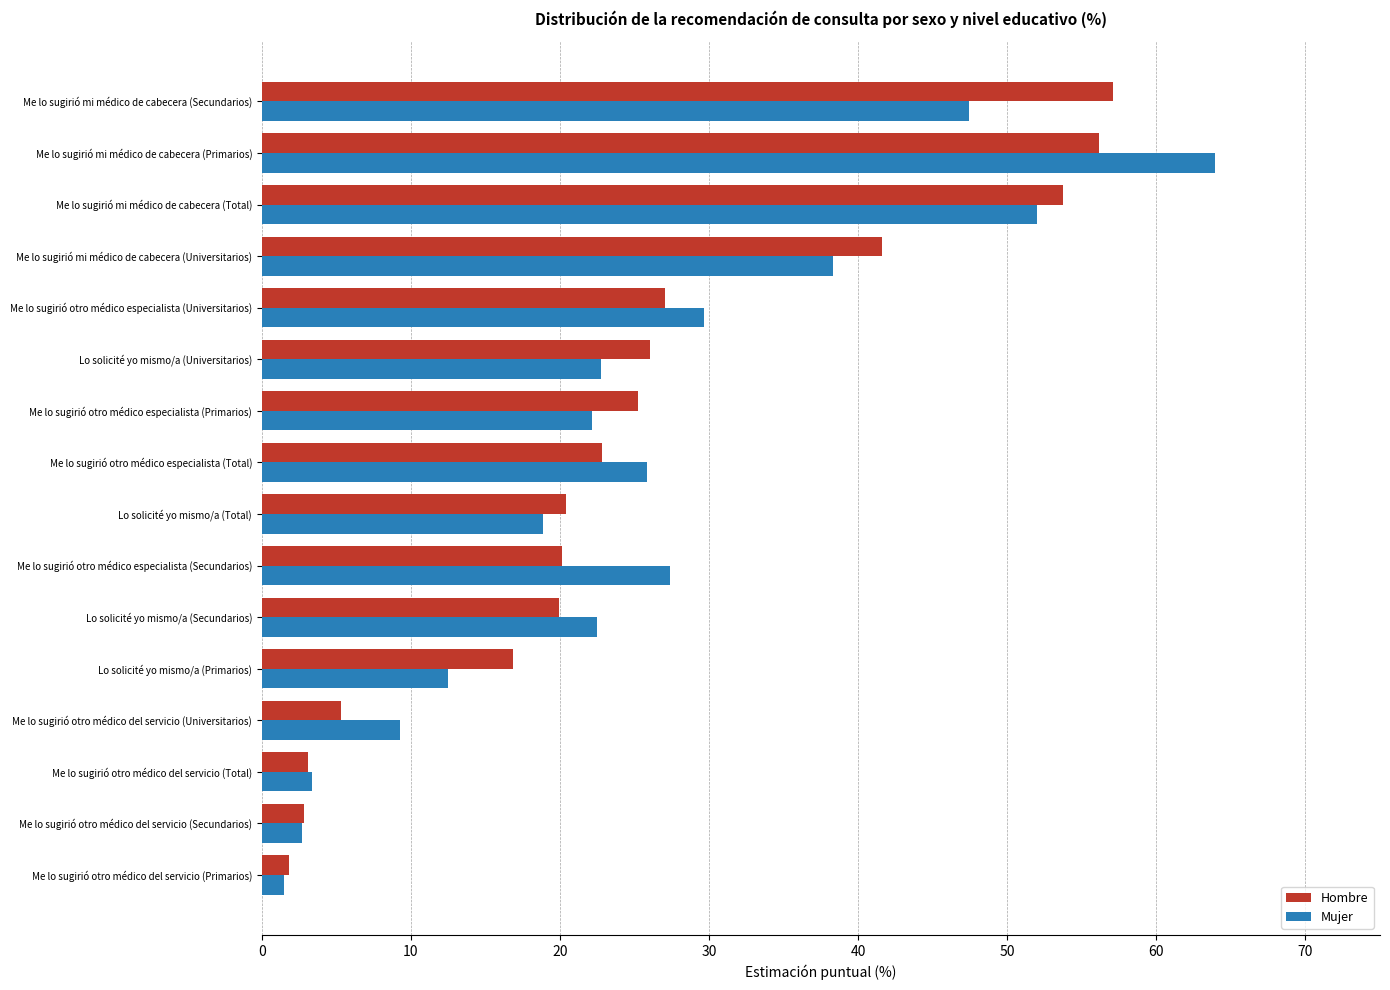

List the series in order of their peak value, highest first.

Mujer, Hombre